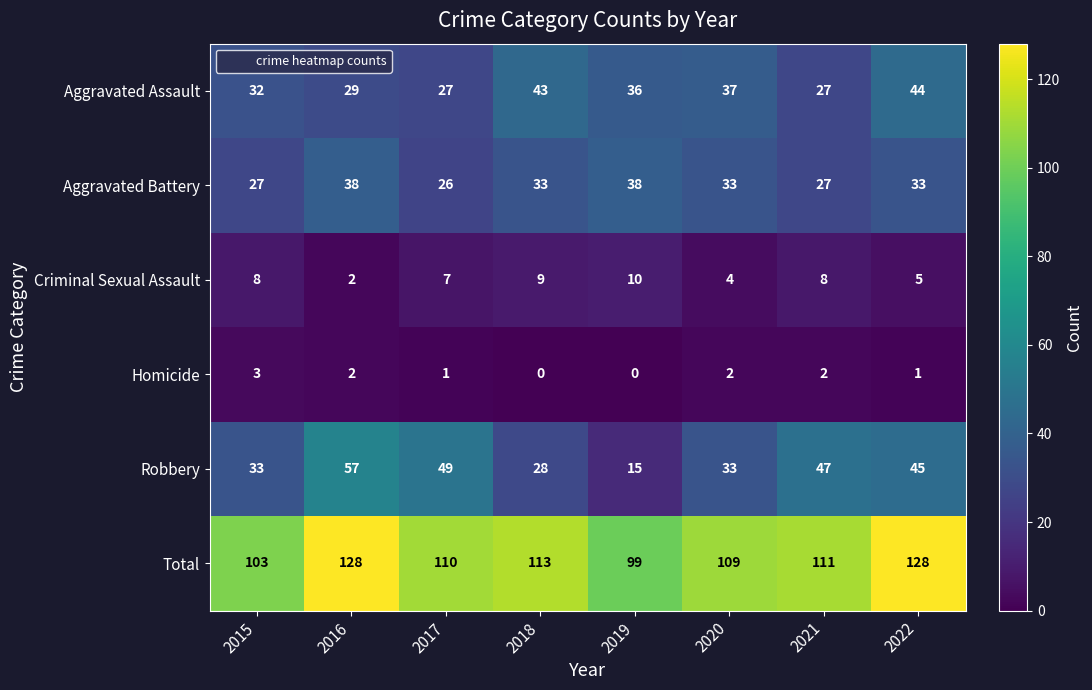

How many categories are shown in the chart?

8